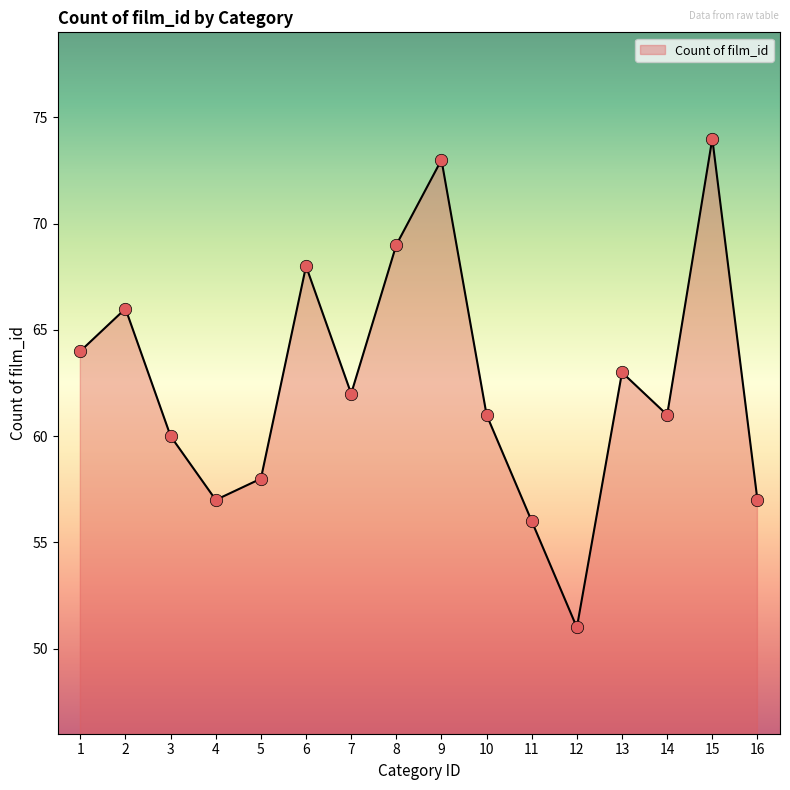

What is the change in value from 4 to 5?

+1